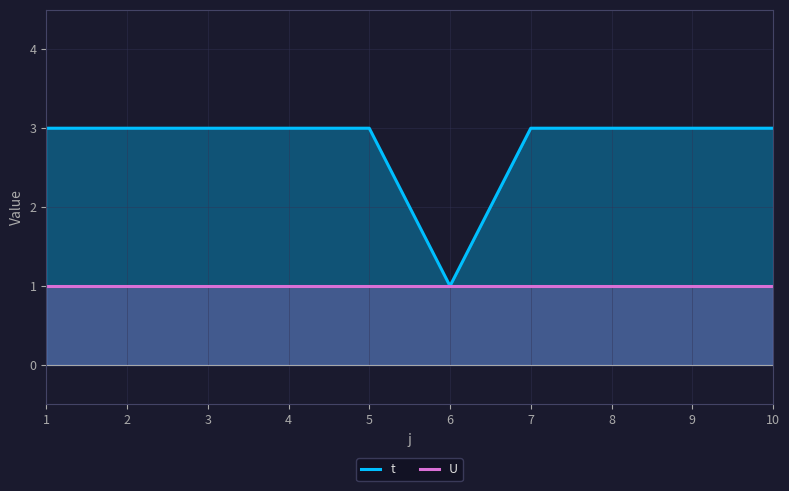

Rank the categories by t value from lowest to highest.

6, 1, 2, 3, 4, 5, 7, 8, 9, 10